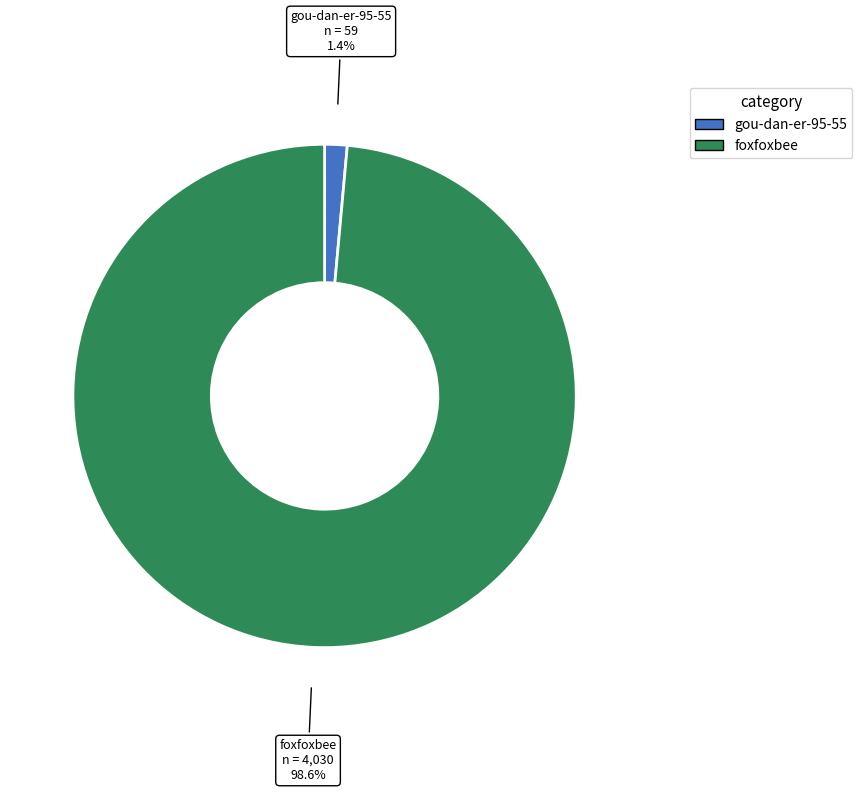

True or false: gou-dan-er-95-55 accounts for 1% of the total.

True